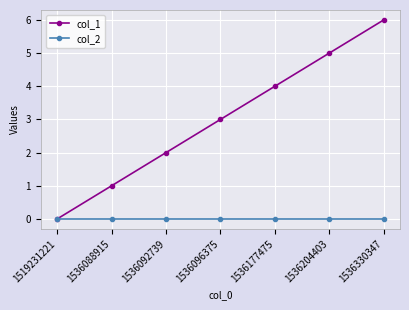

Reading left to right, list all the values displayed in this chart.

col_1: 0	1	2	3	4	5	6
col_2: 0	0	0	0	0	0	0